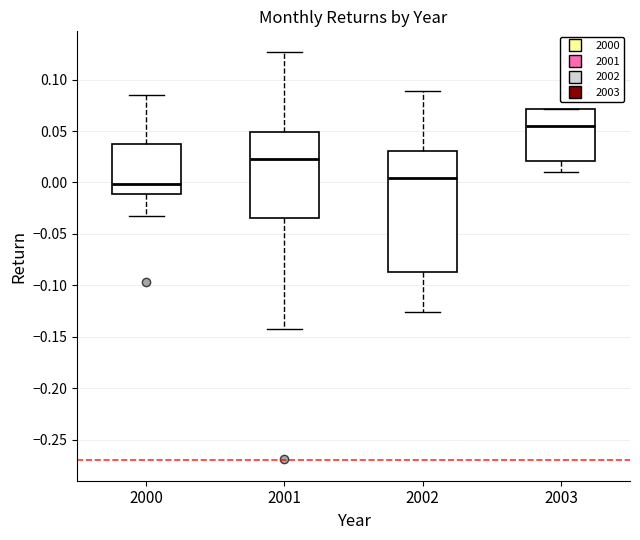

Where does the upper whisker of the box at x = 2000 end on the y-axis? The values are not printed on the chart, so give them approximately, as read against the axis.

0.085